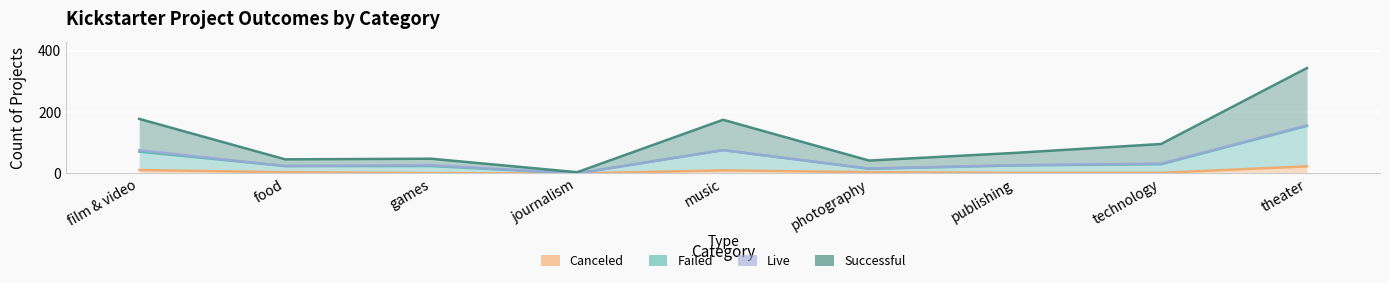

What position from the right is photography?

4